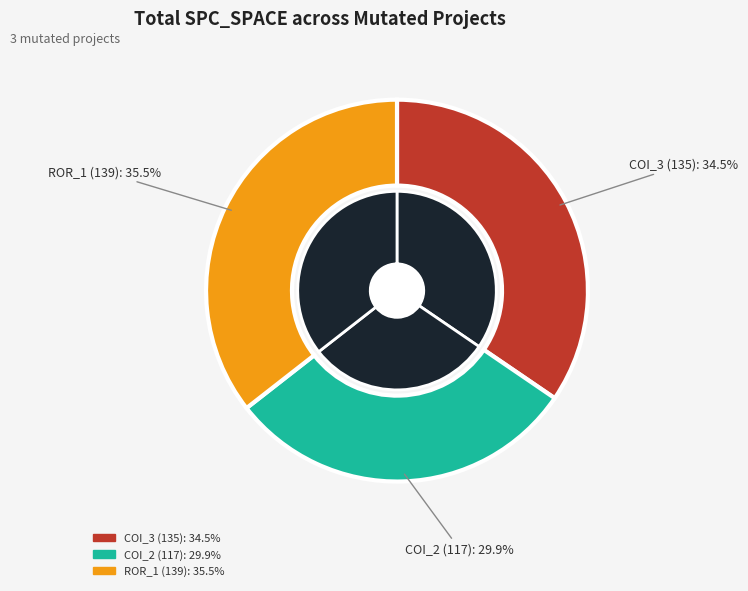

How much of the chart is everything except AutoResponder.EmailSystem.Client.COI_2?

70.1%